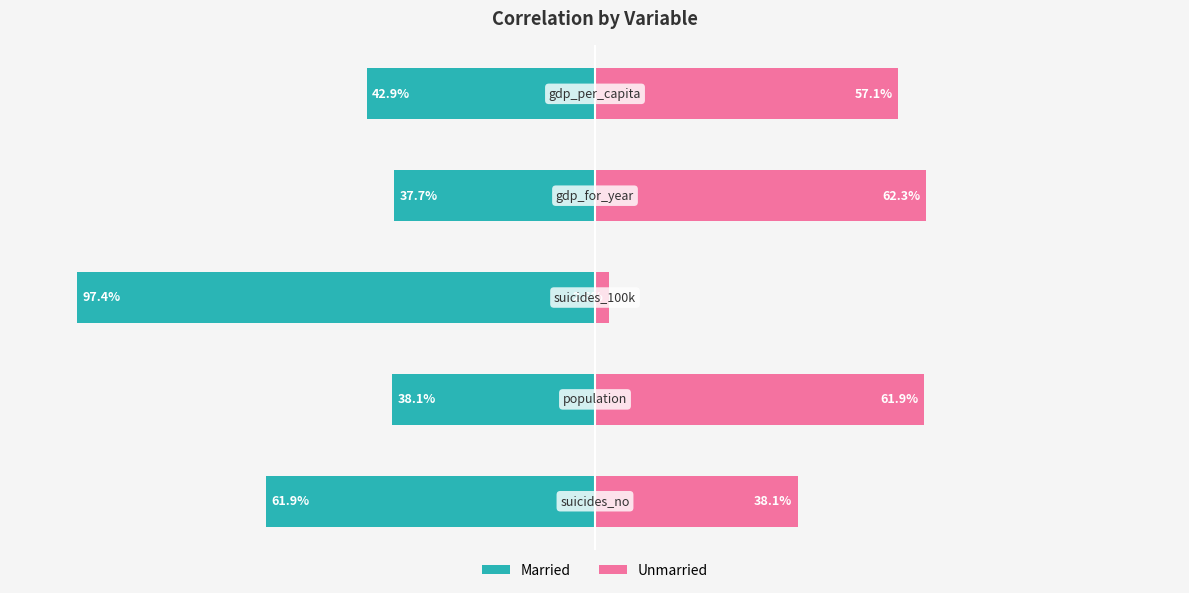

What is the highest value of the Married series?

-37.7